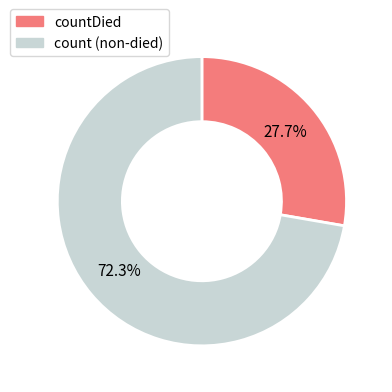

How many segments does this pie chart have?

2